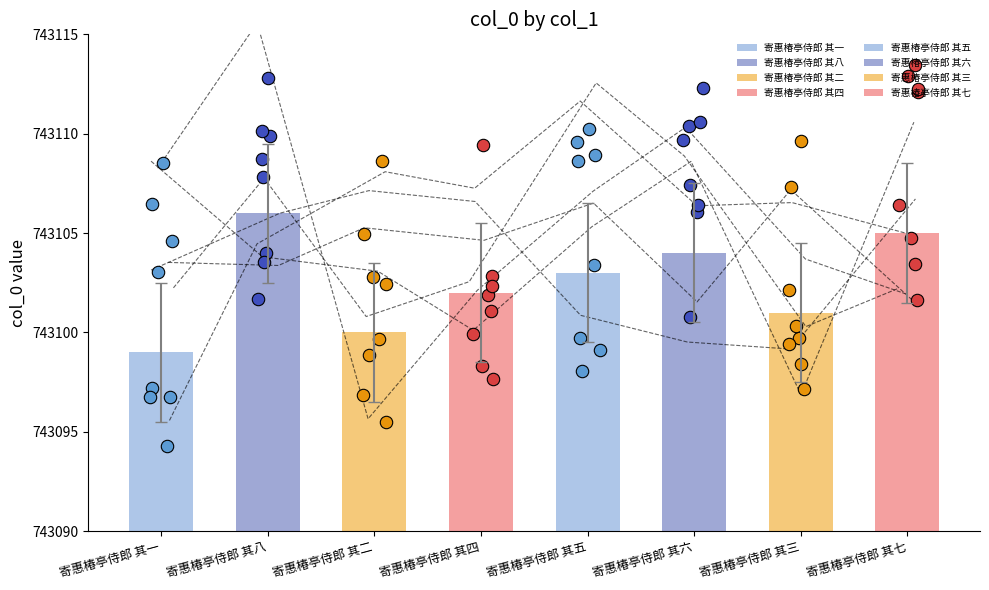

Which has a higher value, 寄惠椿亭侍郎 其六 or 寄惠椿亭侍郎 其八?

寄惠椿亭侍郎 其八